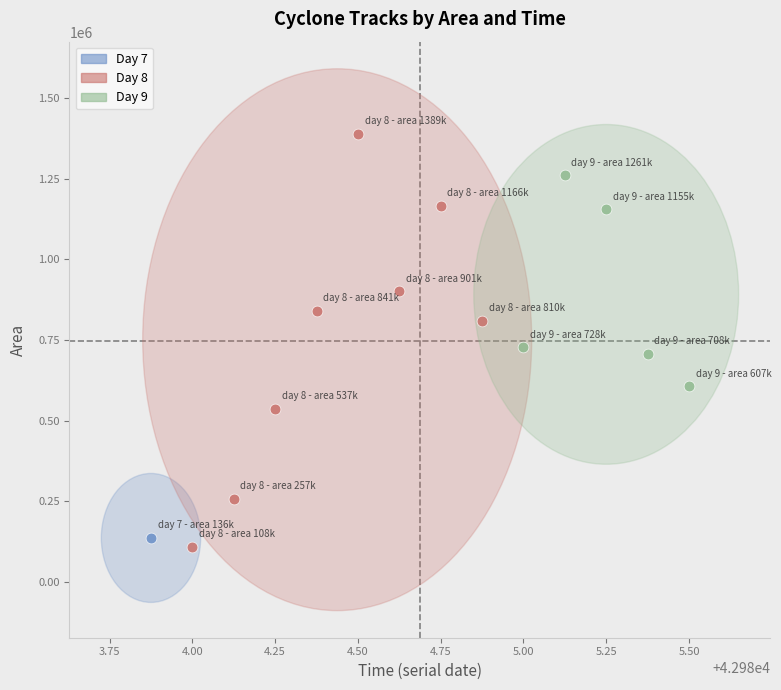

Which series reaches the maximum Y coordinate?

Day 8